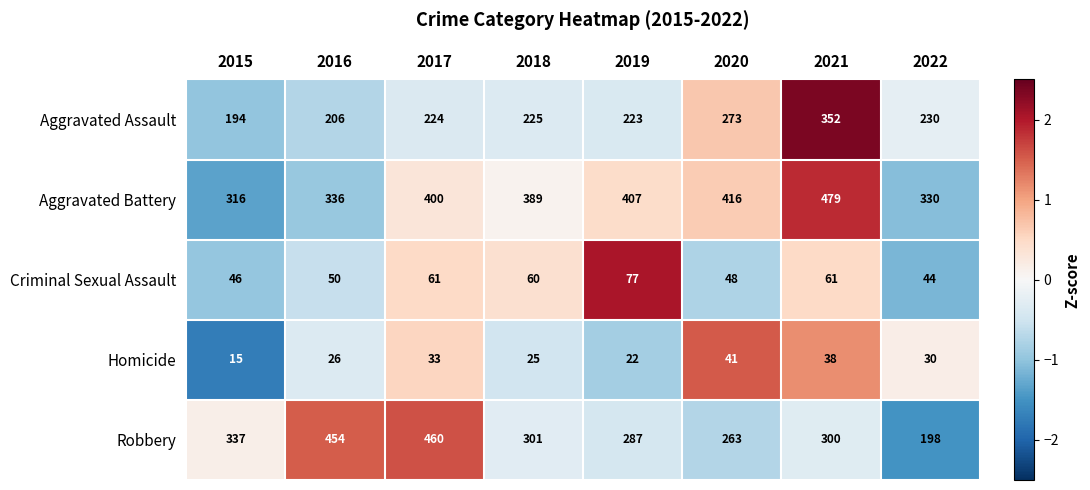

At which label is Homicide closest to 28?

2016